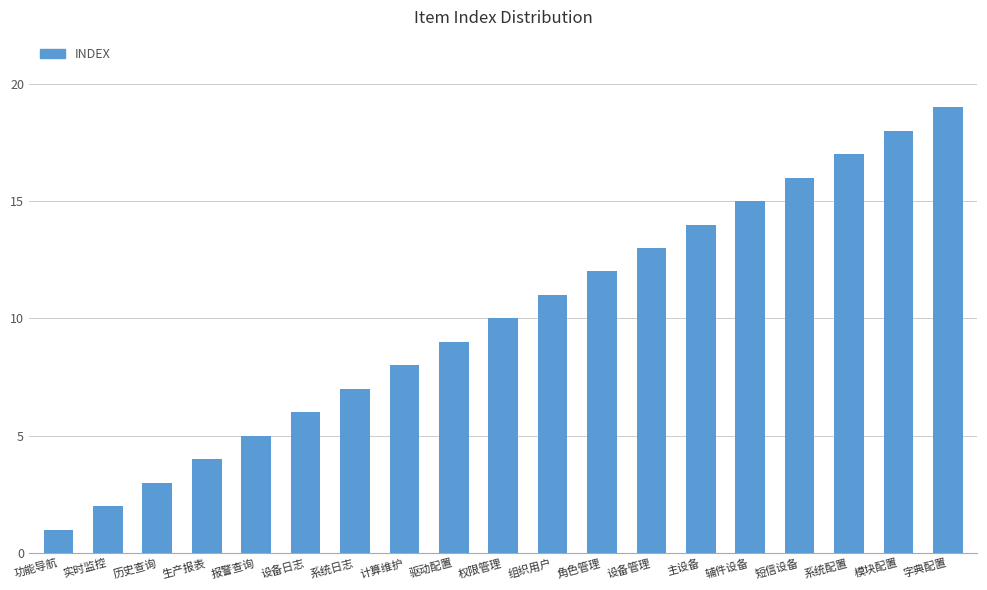

What is the greatest value displayed?

19